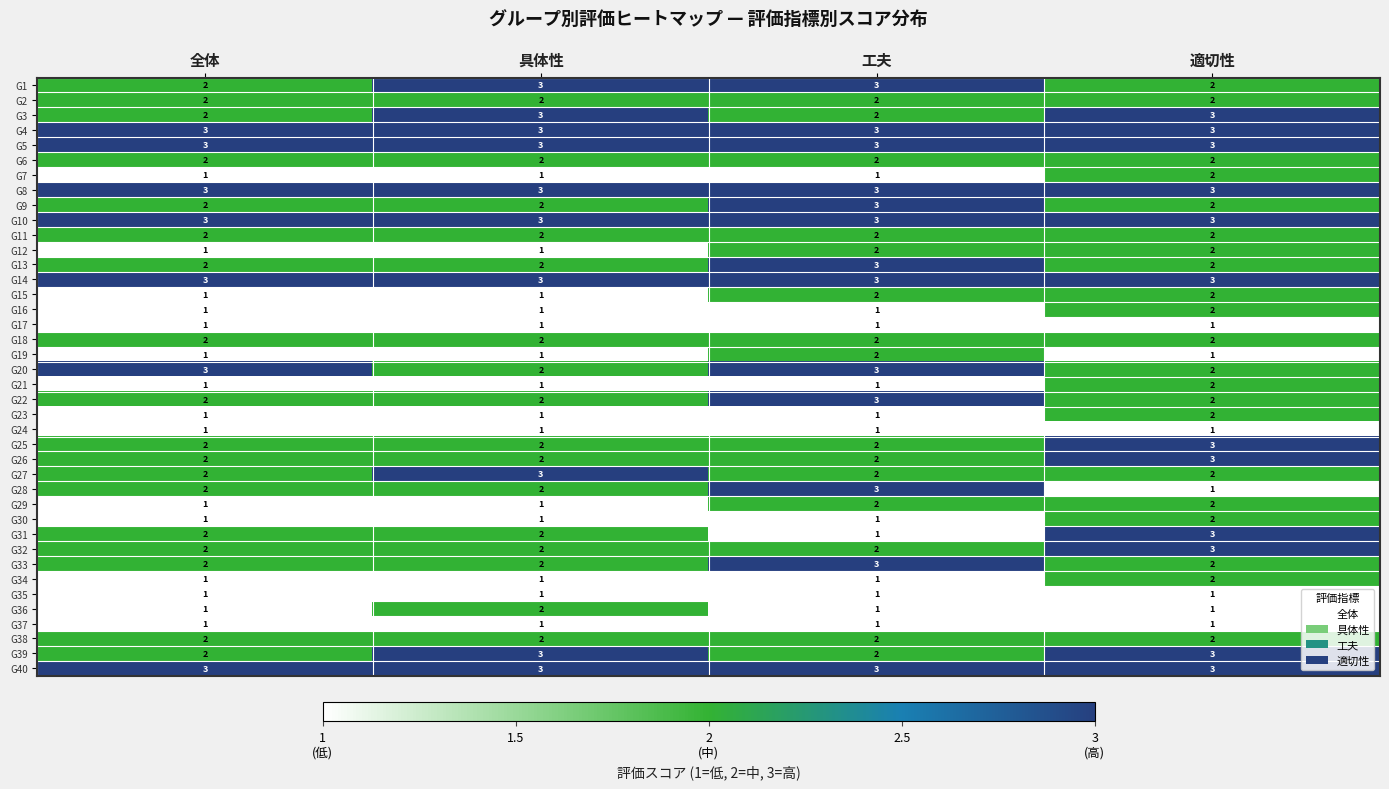

Is it true that G6 equals 2 at 具体性?

True